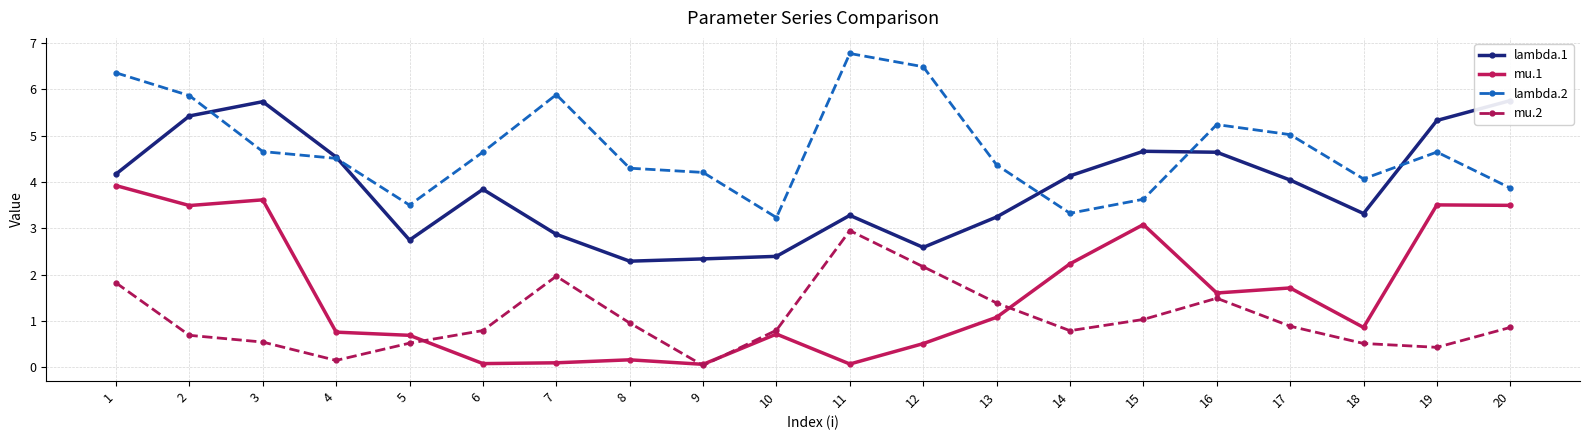

At which category does the chart reach its minimum across all series?

9